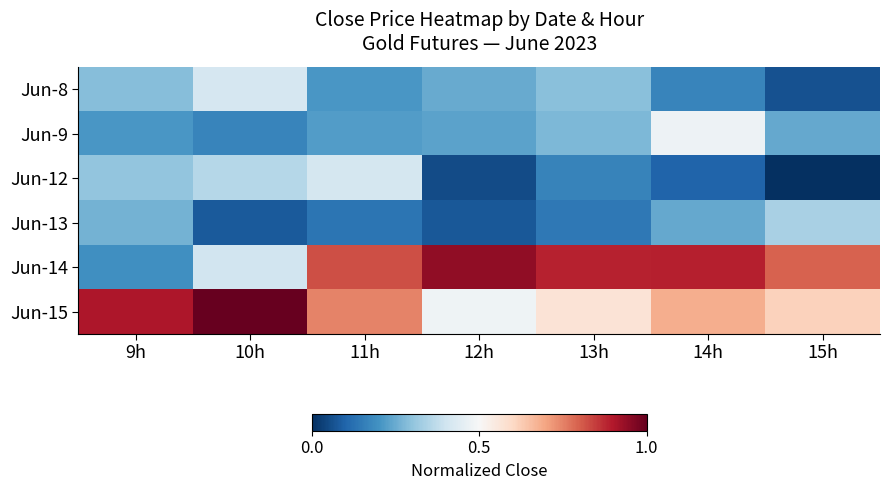

Rank the series at 10h from lowest to highest value.

Jun-13, Jun-9, Jun-12, Jun-14, Jun-8, Jun-15